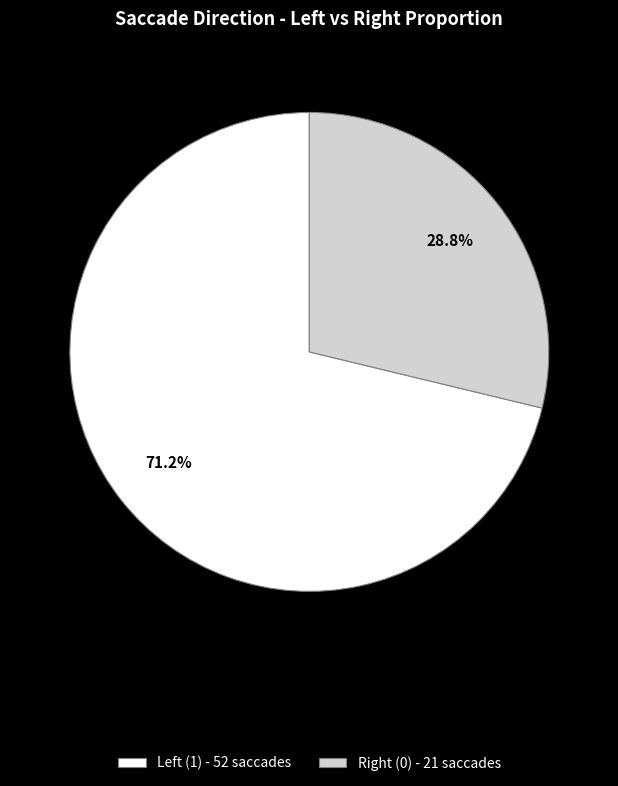

Is there a majority slice in this chart?

Yes